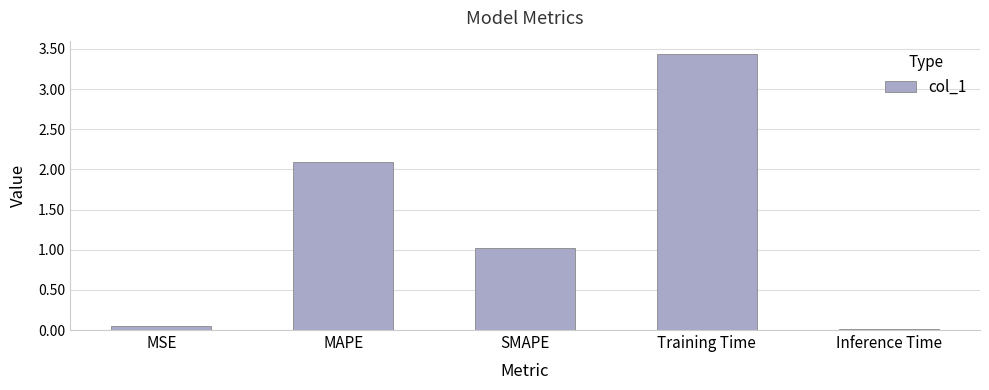

The value at Training Time is 3.4. True or false?

True